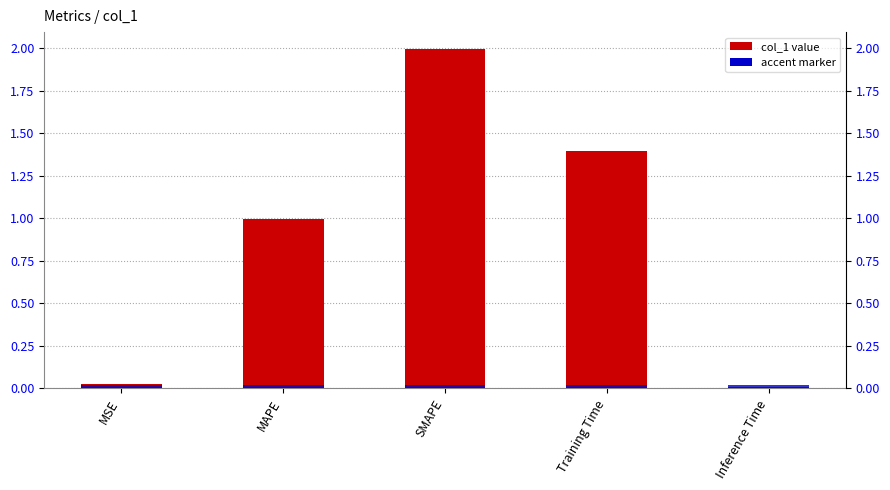

What value does the data have at Training Time?

1.4